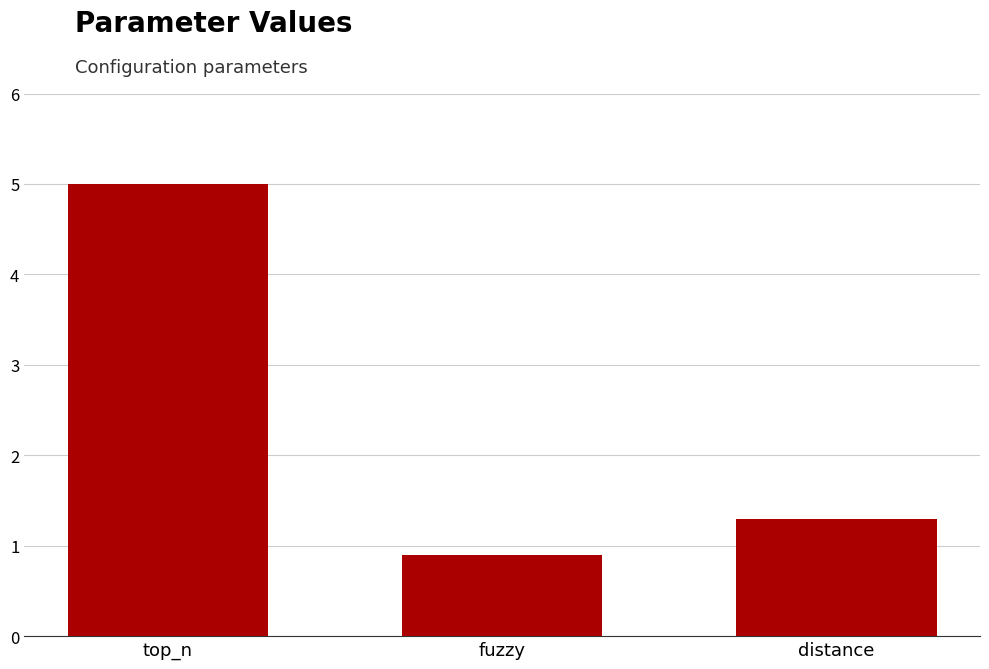

What is the difference between the values at fuzzy and top_n?

4.1